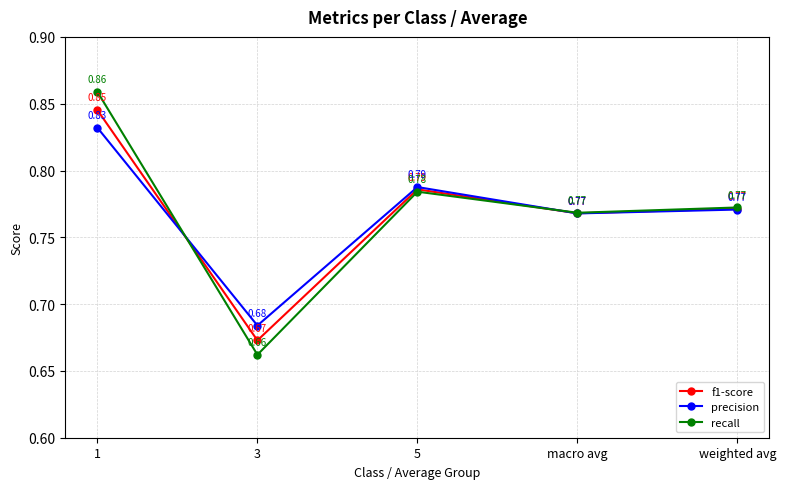

What are all the series names shown in the legend?

f1-score, precision, recall